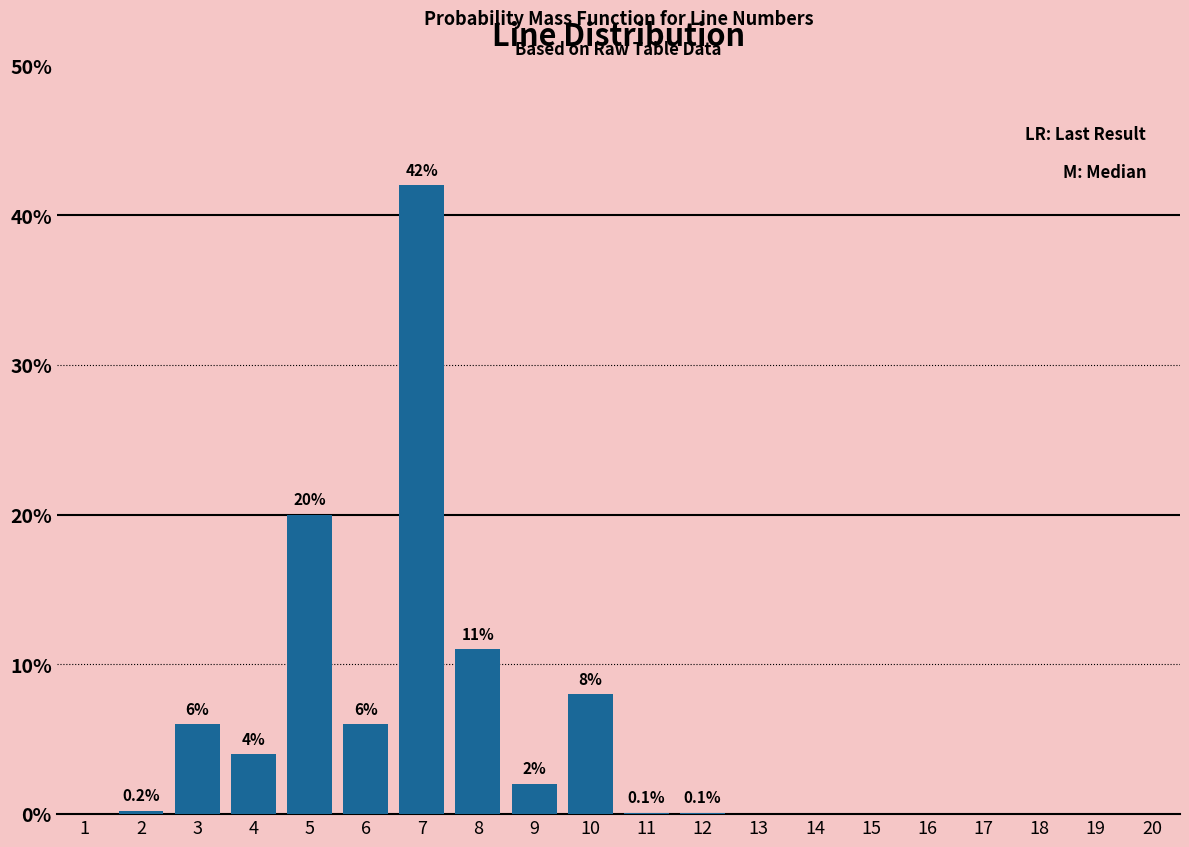

Reading left to right, list all the values displayed in this chart.

1=0.0	2=0.2	3=6.0	4=4.0	5=20.0	6=6.0	7=42.0	8=11.0	9=2.0	10=8.0	11=0.1	12=0.1	13=0.0	14=0.0	15=0.0	16=0.0	17=0.0	18=0.0	19=0.0	20=0.0